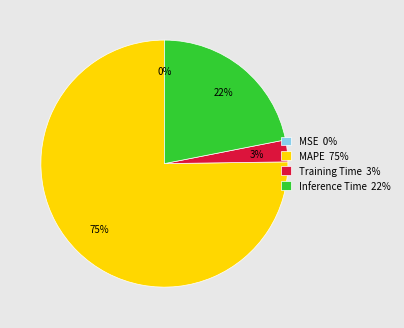

Is there a majority slice in this chart?

Yes